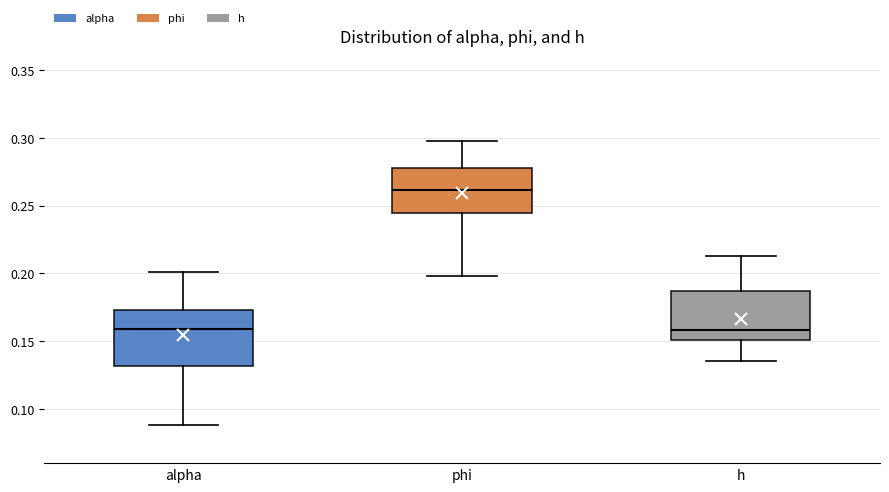

Where is the lower edge of the box for alpha on the y-axis? The values are not printed on the chart, so give them approximately, as read against the axis.

0.130